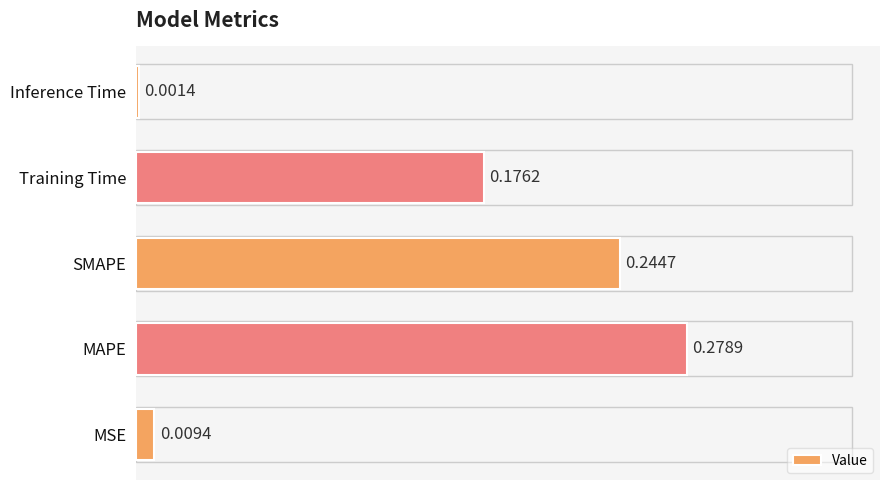

Are the bars grouped side by side (vs. stacked)?

No